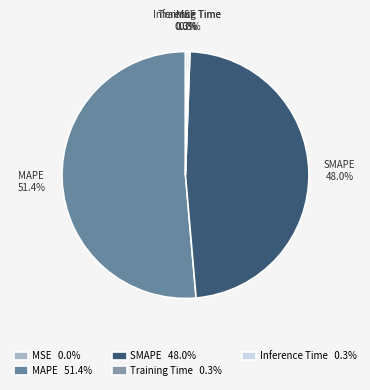

Between SMAPE and Inference Time, which is larger?

SMAPE